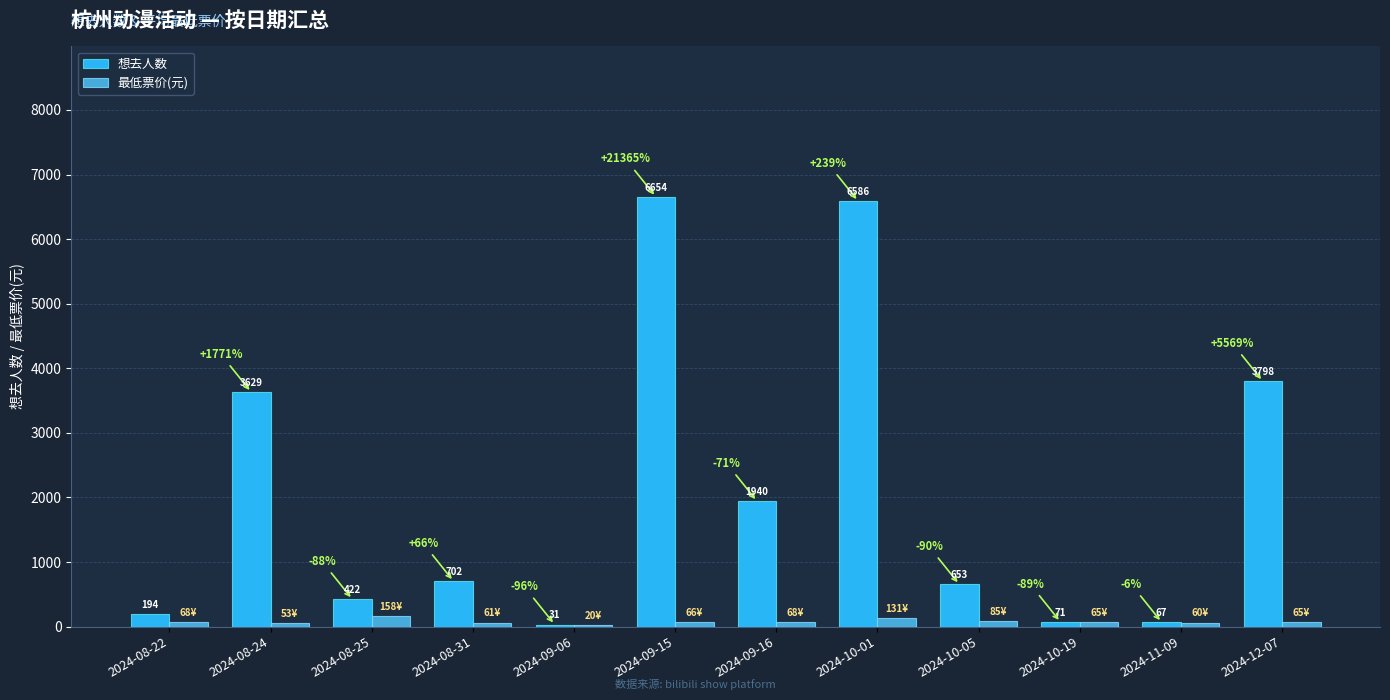

What value does the 最低票价(元) series have at 2024-10-19?

65.0